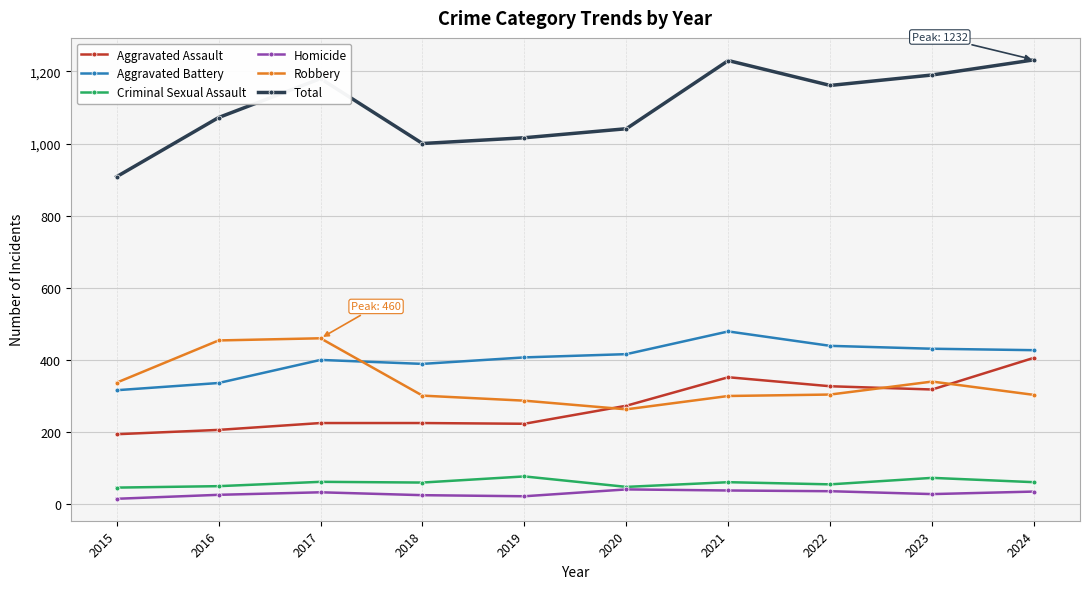

The Robbery series shows 178 at 2022. True or false?

False